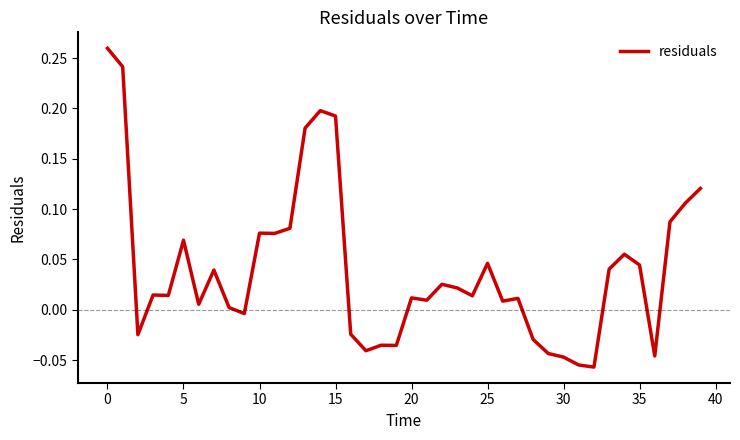

Between 20 and 15, which is larger?

15